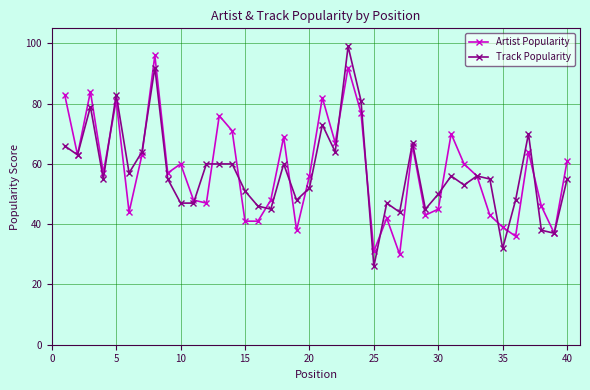

What is the difference between the maximum and minimum values in the Artist Popularity series?

66